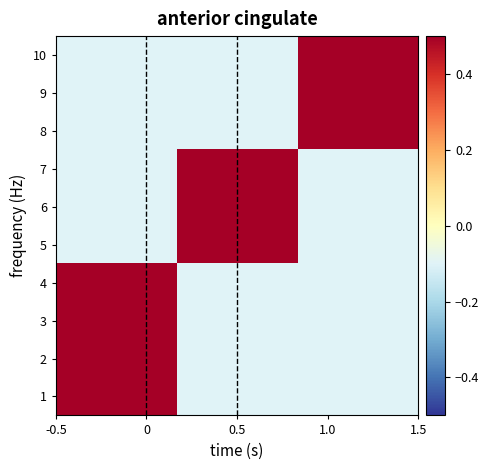

Count the number of data series in this chart.

10